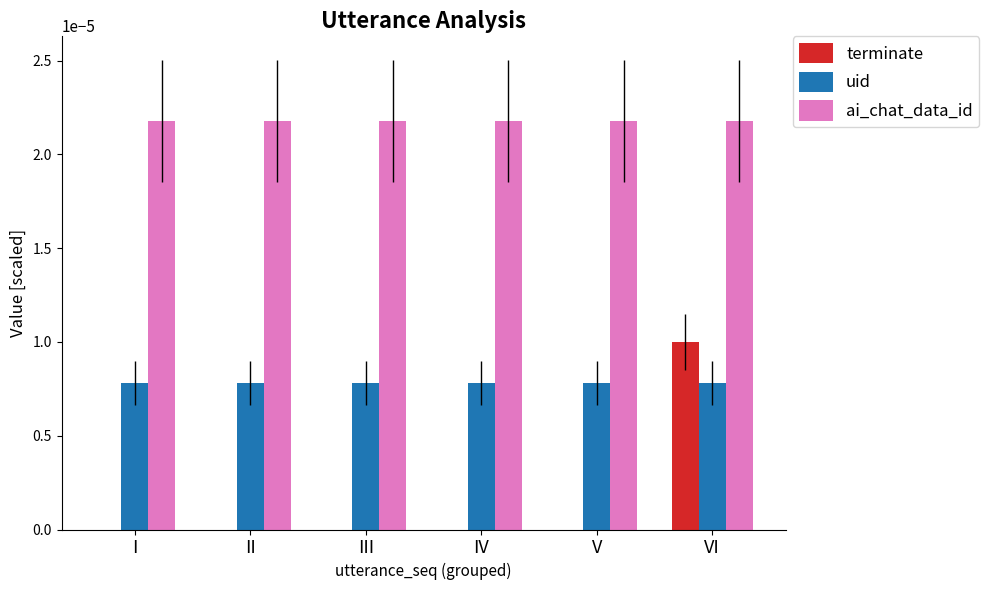

The value of uid at IV is 0.0. True or false?

True